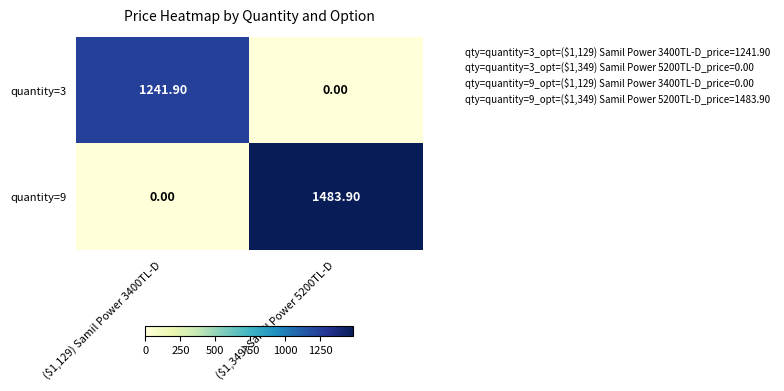

What is the spread (max minus min) of values at ($1,129) Samil Power 3400TL-D?

1241.9